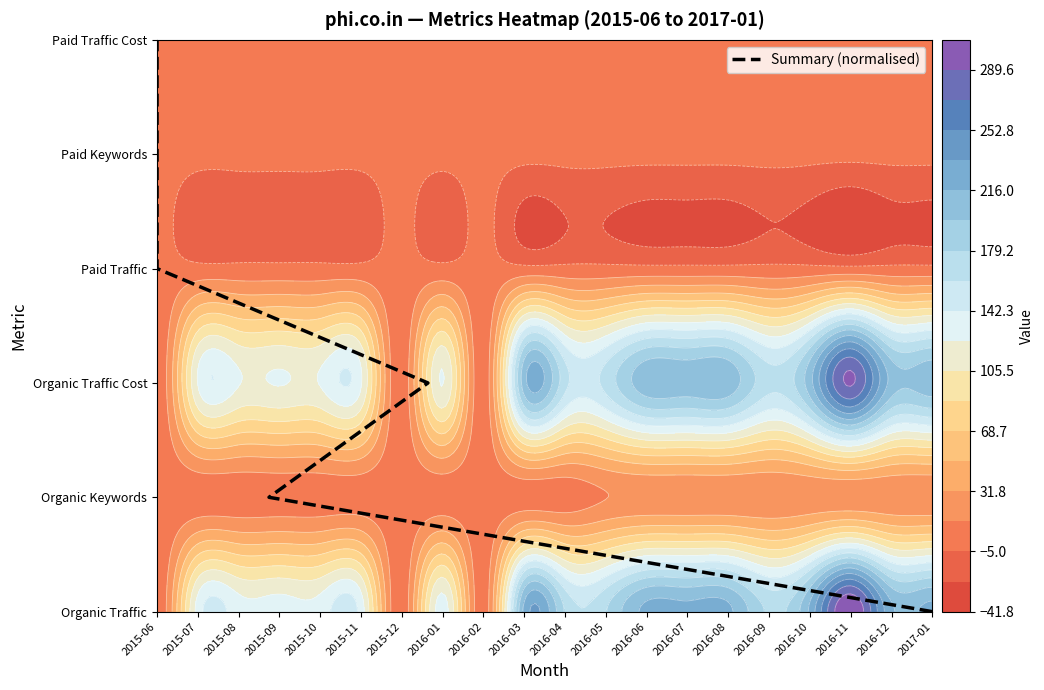

How many values are below 3?

3